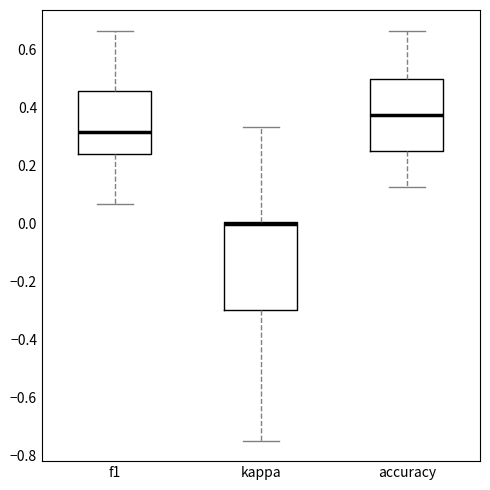

Where is the upper edge of the box for f1 on the y-axis? The values are not printed on the chart, so give them approximately, as read against the axis.

0.46